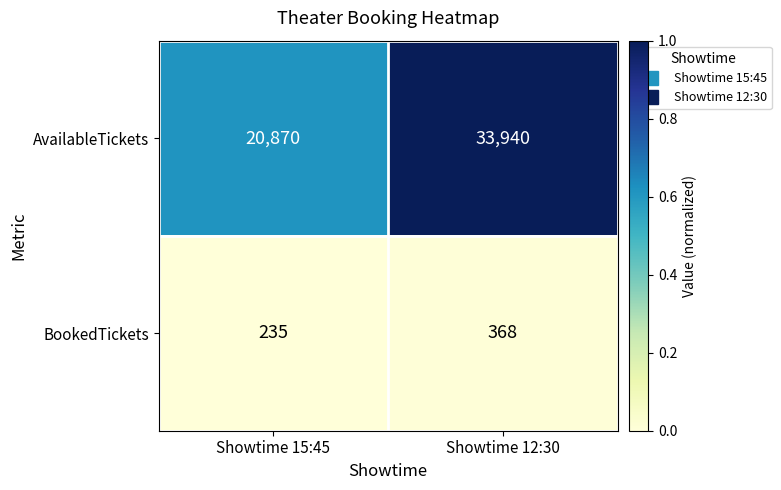

What is the sum of the AvailableTickets values at Showtime 12:30 and Showtime 15:45?

54810